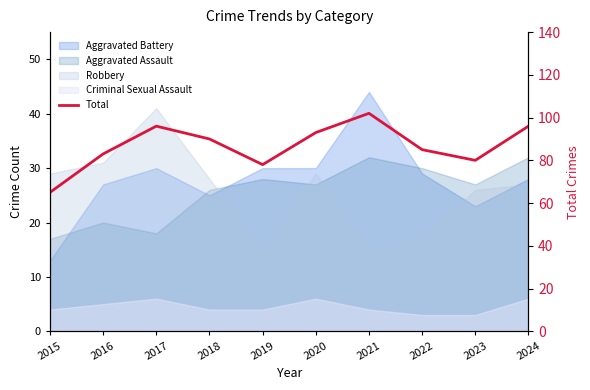

True or false: the data shows 15 at 2015.

False